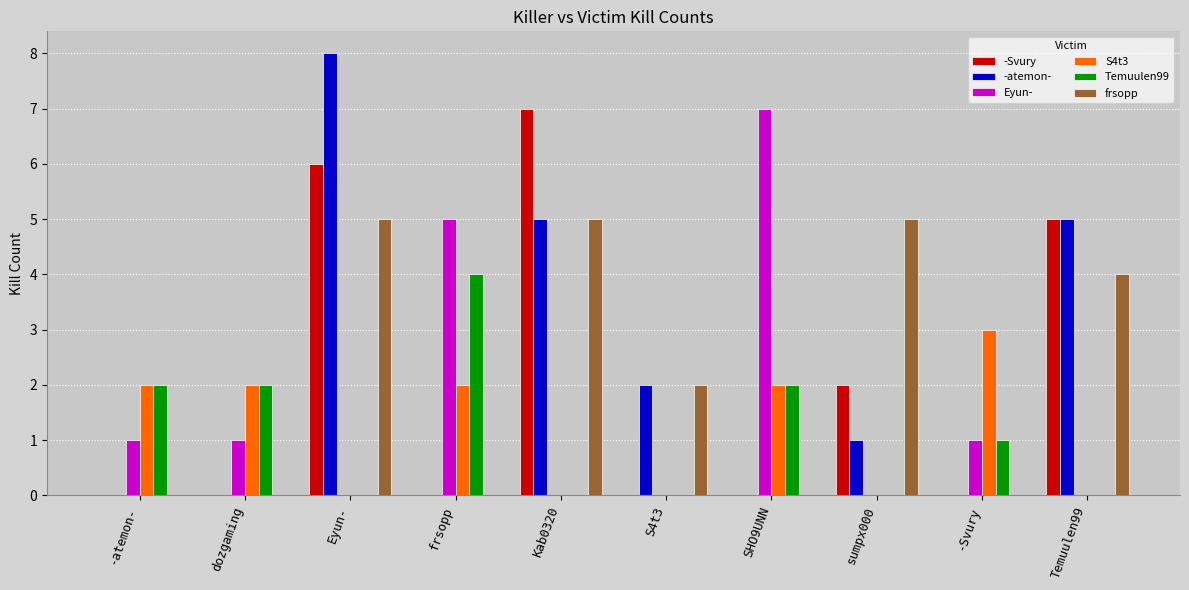

How many series are shown in this chart?

6